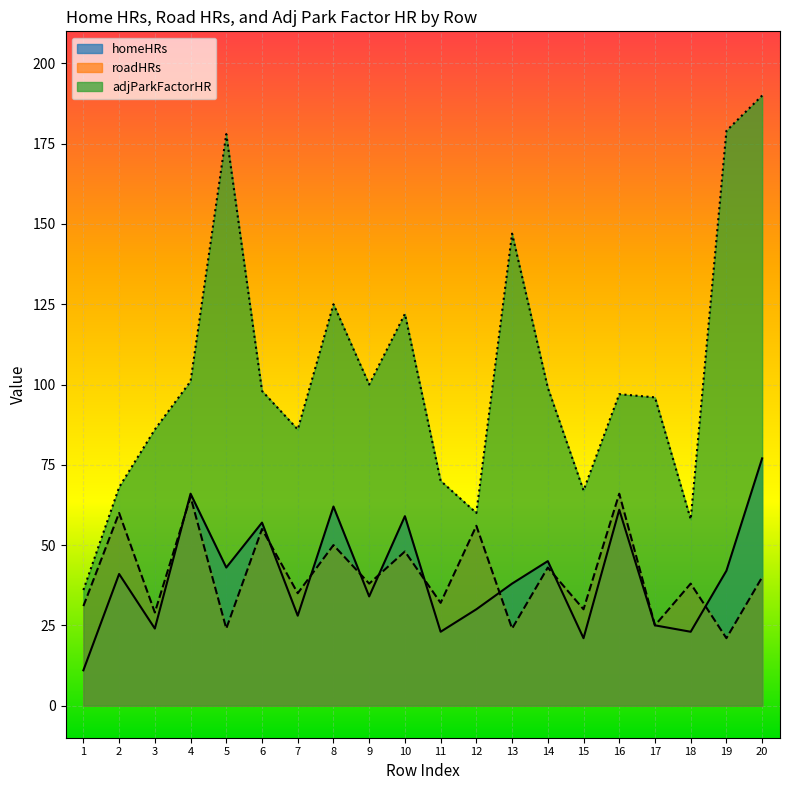

What is the maximum value for homeHRs?

77